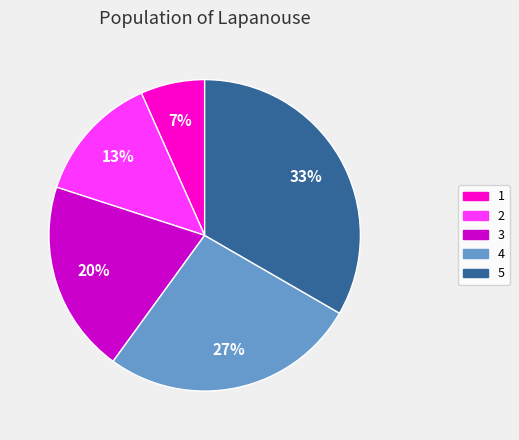

Count the number of slices in the pie.

5